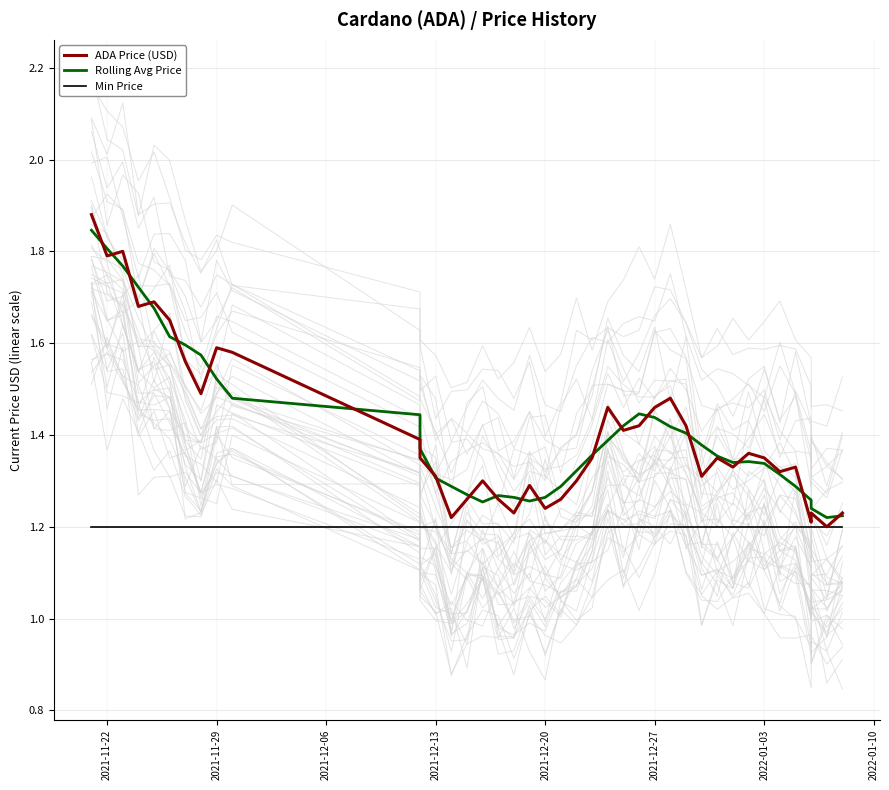

What is the difference between the second highest and second lowest values in the Rolling Avg Price series?

0.6